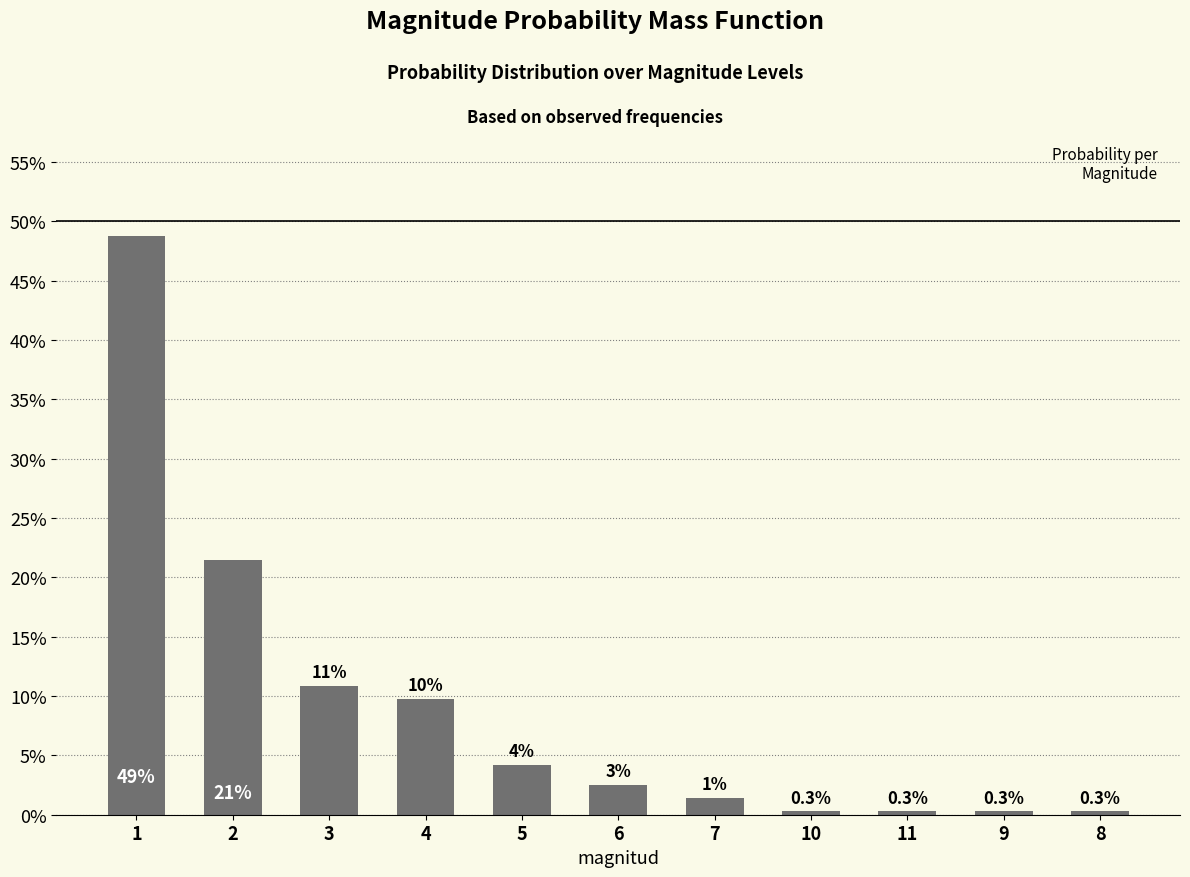

List the labels in order of value, smallest first.

10, 11, 9, 8, 7, 6, 5, 4, 3, 2, 1